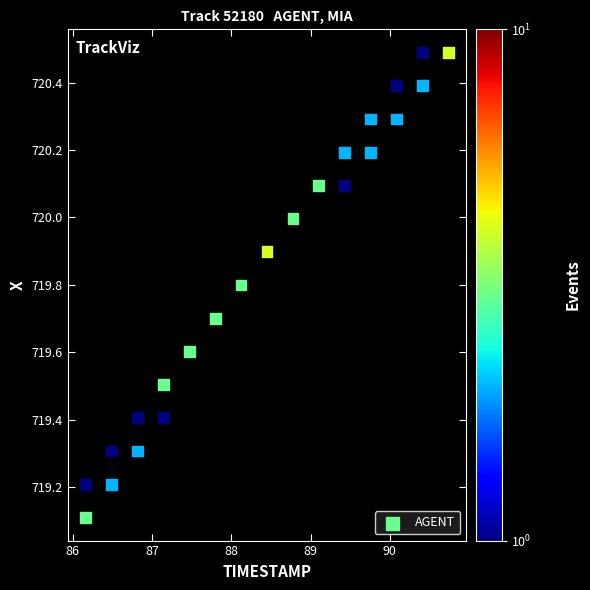

What Y value in the scatter plot is closest to 719?

719.1